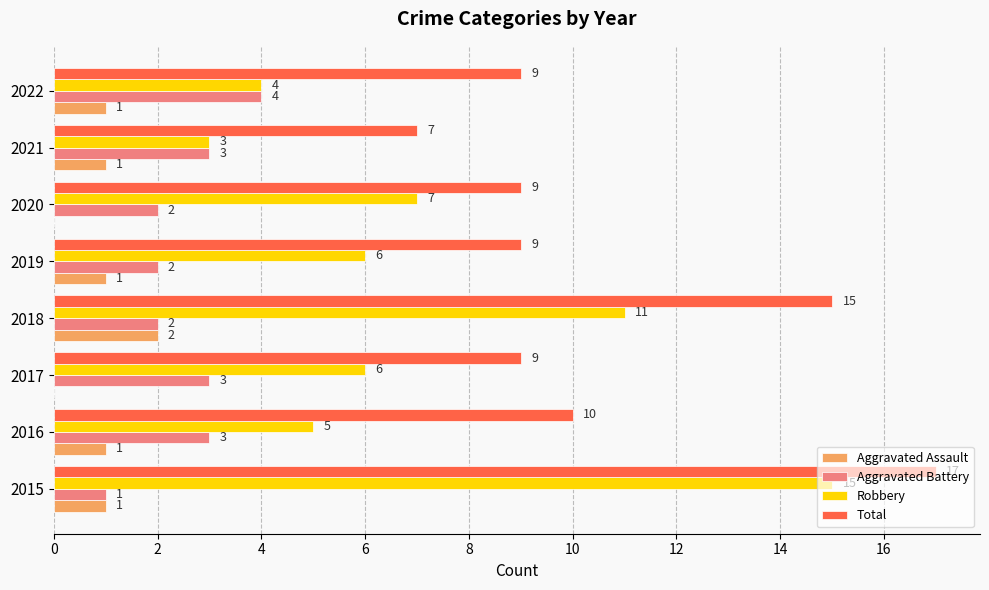

Which label corresponds to the largest value in the chart?

2015